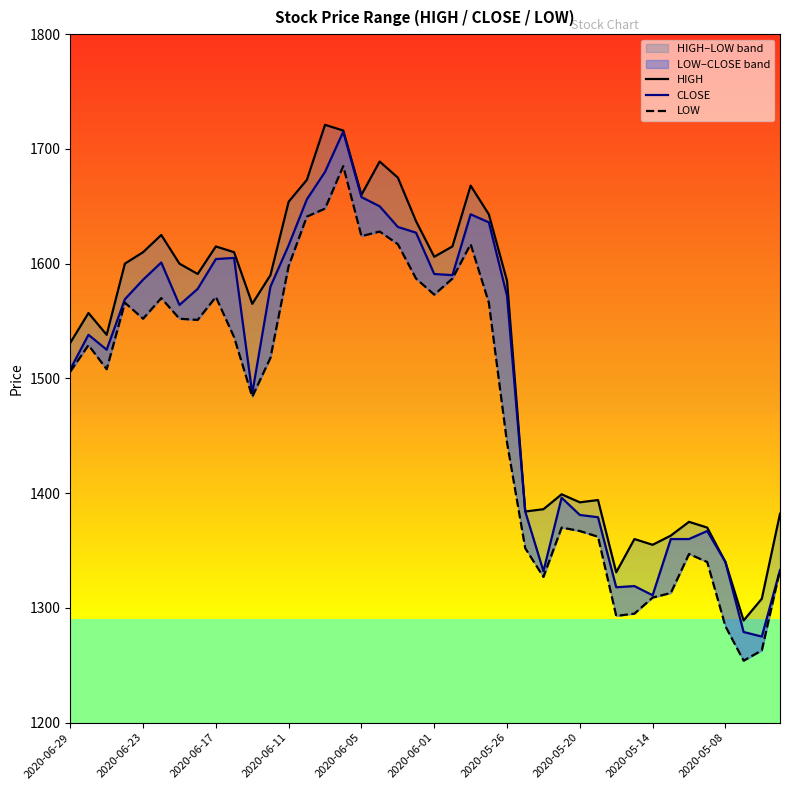

At which category is the sum across all series the highest?

15